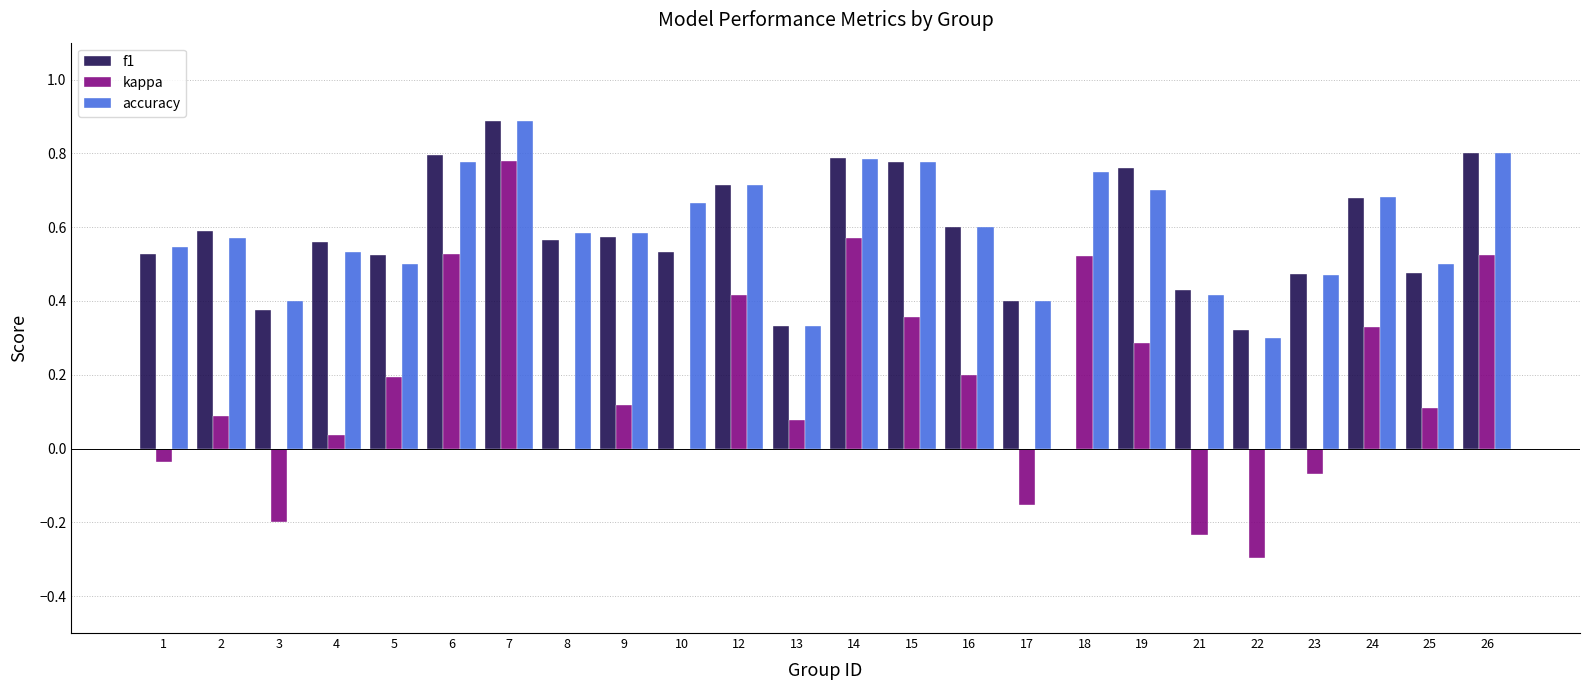

What is the sum of all kappa values?

4.1